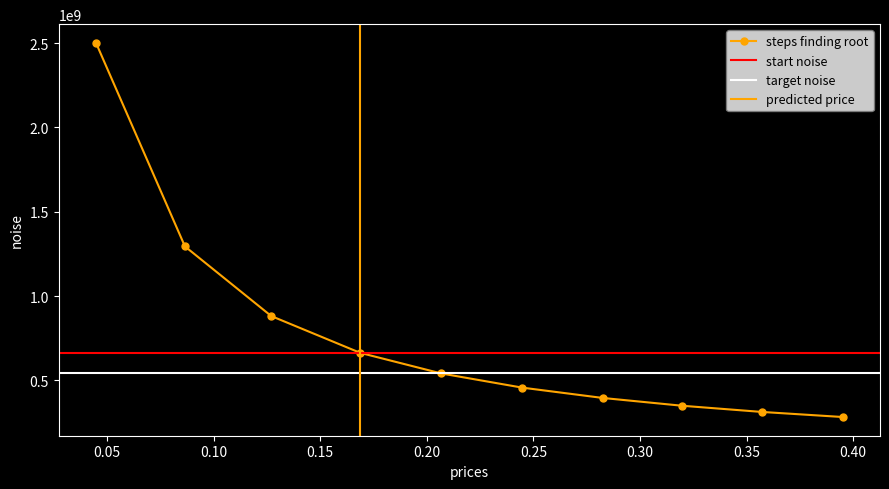

True or false: steps finding root has more than 2 interior local peaks.

False